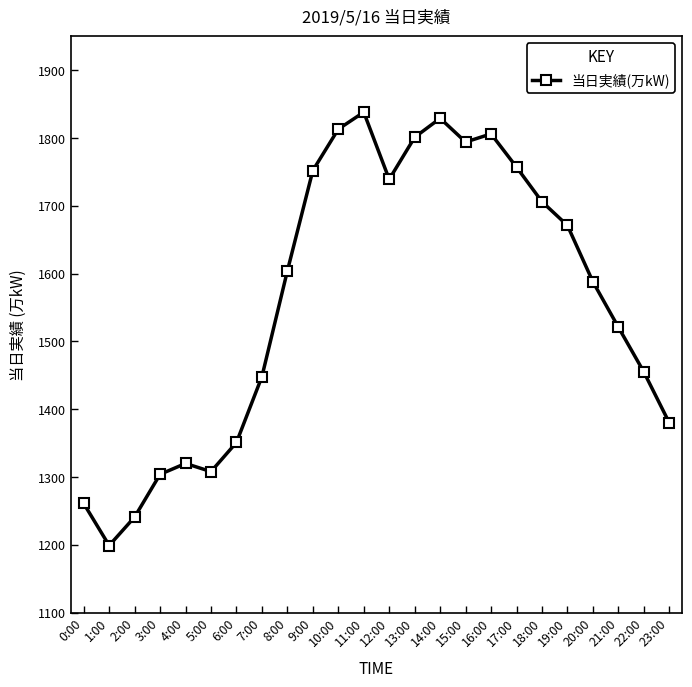

What is the sum of the values at 1:00 and 12:00?

2938